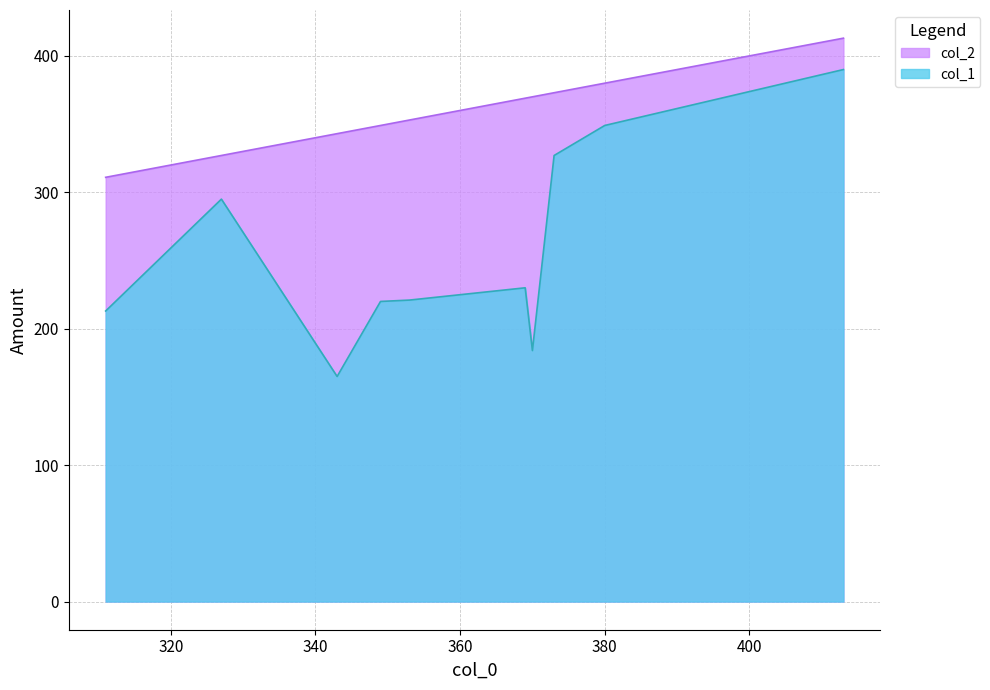

True or false: col_1 and col_2 cross at least once.

False